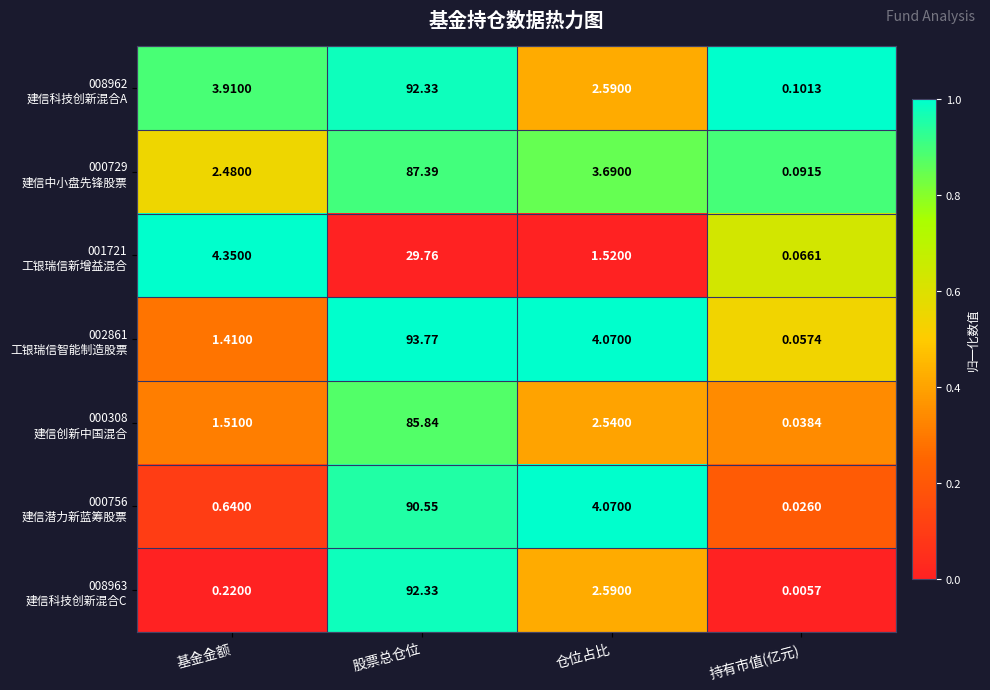

Which label corresponds to the largest value in the chart?

股票总仓位